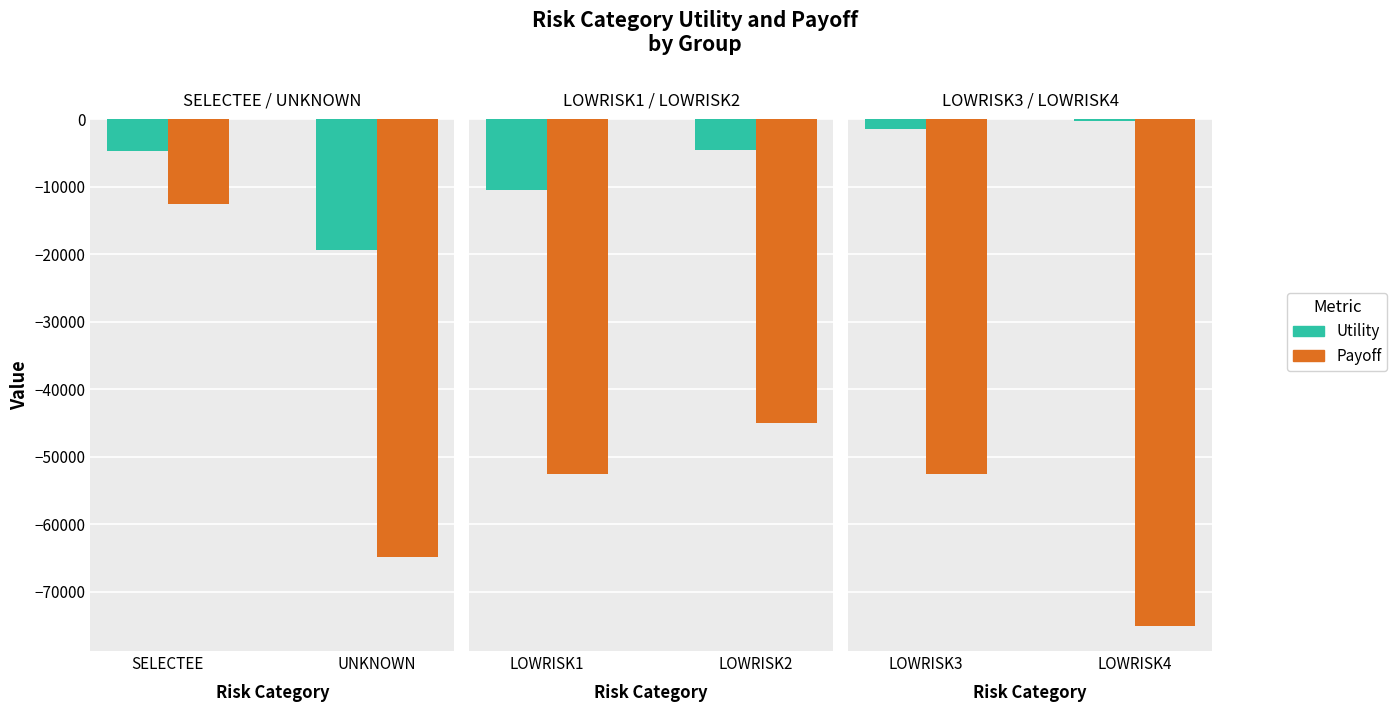

What are all the series names shown in the legend?

Utility, Payoff